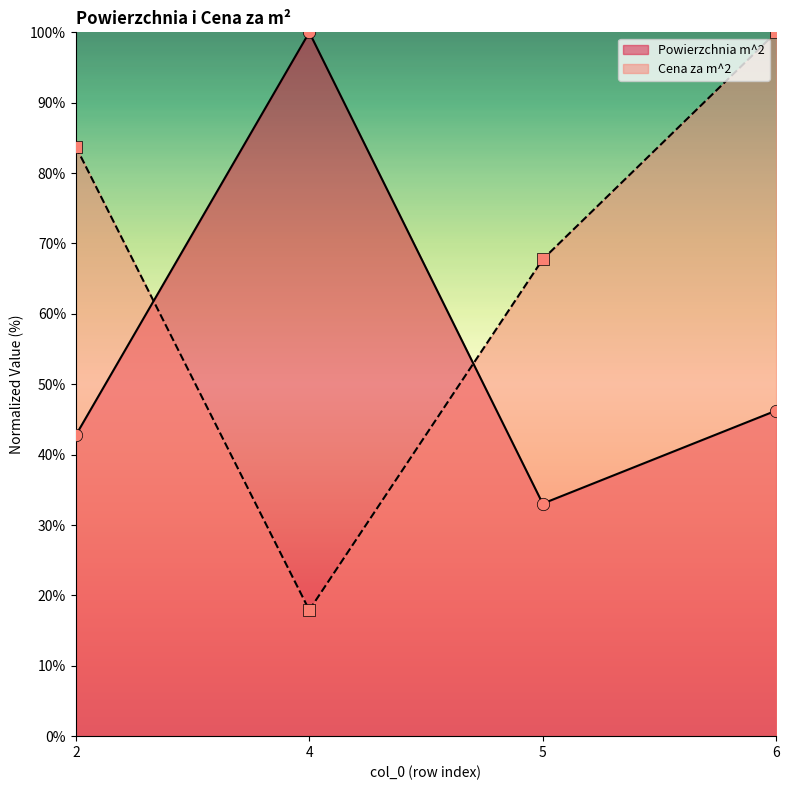

Is the value of Cena za m^2 at 2 greater than the value of Powierzchnia m^2 at 2?

Yes